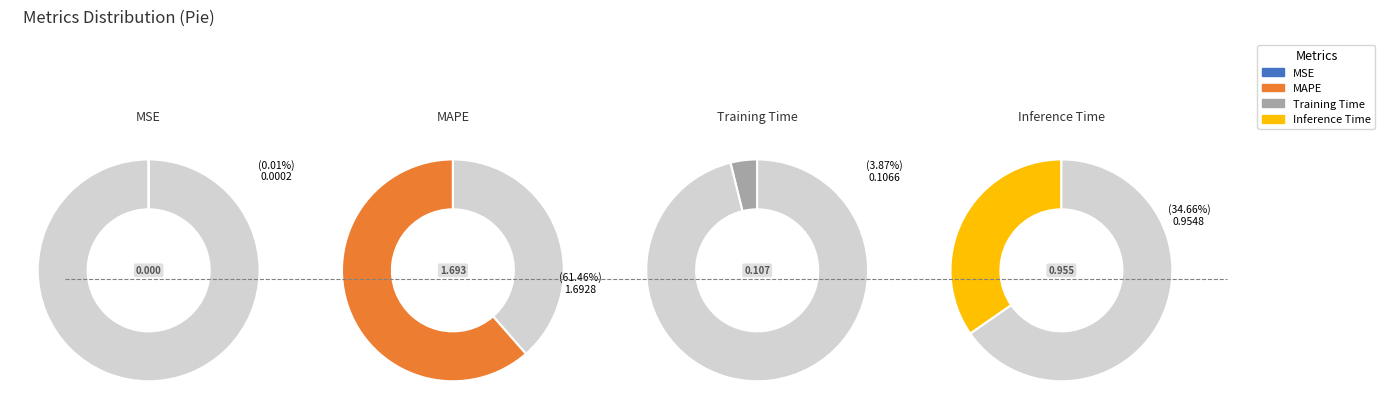

What percentage is the MAPE slice, to the nearest percent?

61%